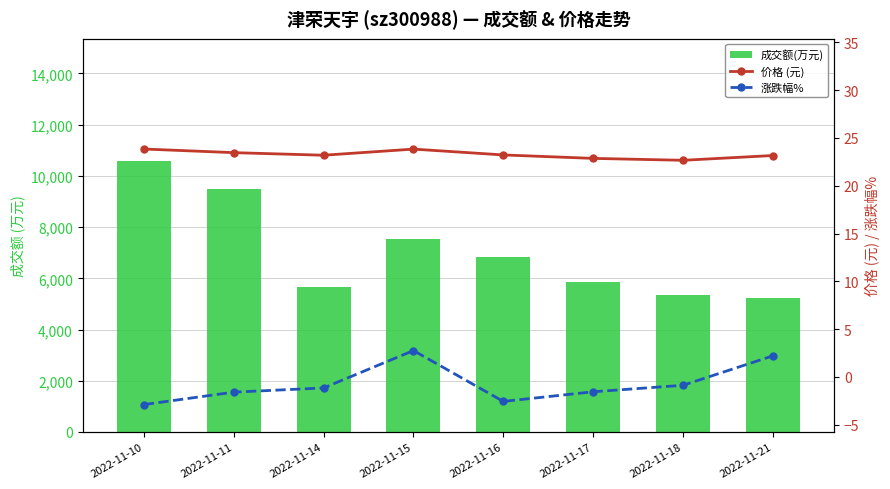

Read the 价格 (元) value at 2022-11-11.

23.5